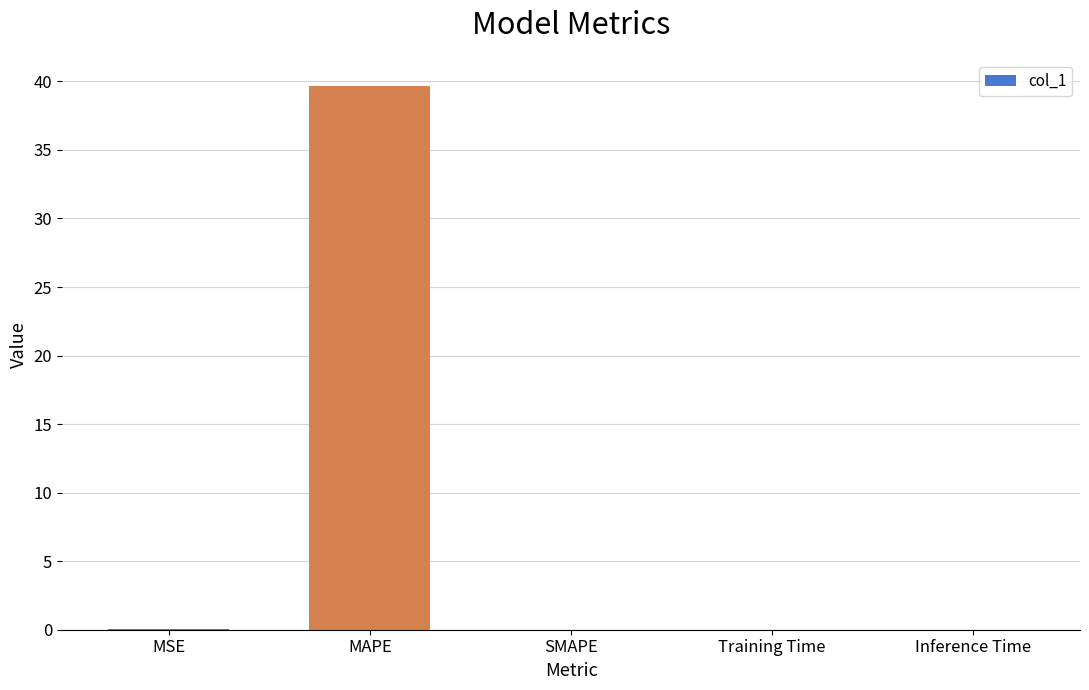

True or false: the data shows 0.0 at SMAPE.

True